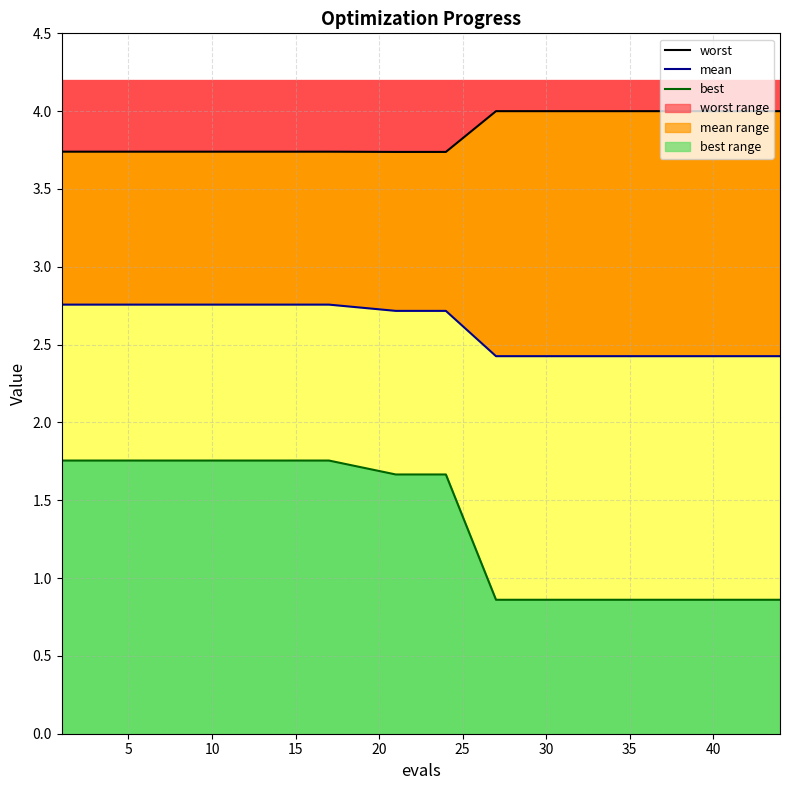

What is the difference between the second highest and second lowest values in the worst series?

0.3